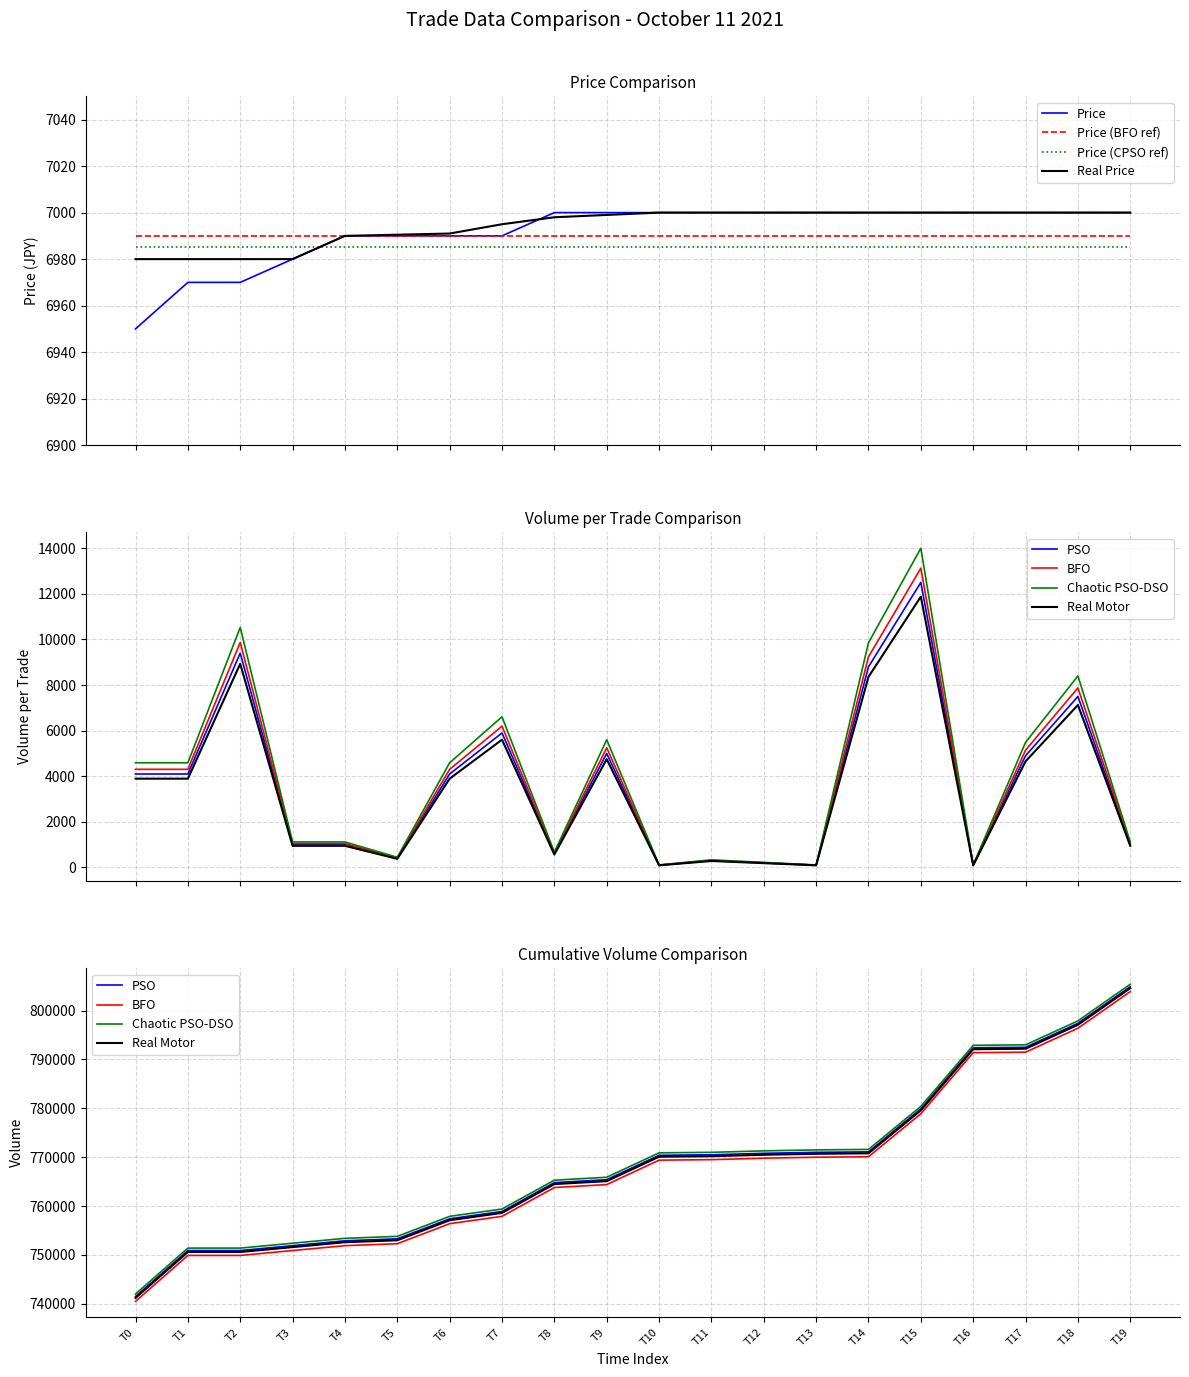

What is the lowest value of the Real Price series?

6980.0